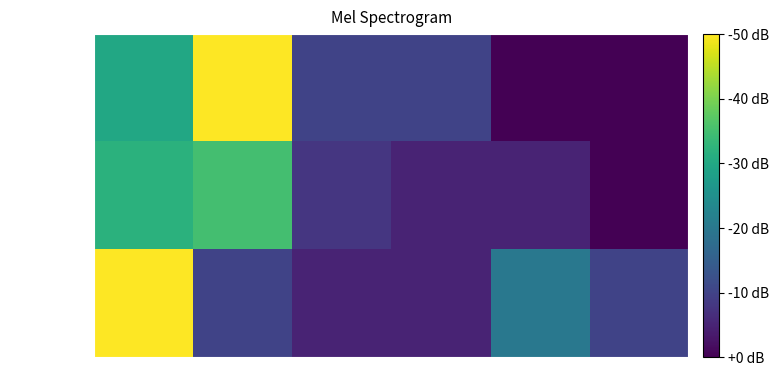

Reading left to right, transcribe all the data shown in this chart.

Conservador: papel=0.3	TIJOLO=0.5	HIBRIDOS=0.1	FOFs=0.1	DESENVOLVIMENTO=0.0	HOTELARIAS=0.0
MODERADO: papel=0.3	TIJOLO=0.3	HIBRIDOS=0.1	FOFs=0.1	DESENVOLVIMENTO=0.1	HOTELARIAS=0.0
AGRESSIVO: papel=0.5	TIJOLO=0.1	HIBRIDOS=0.1	FOFs=0.1	DESENVOLVIMENTO=0.2	HOTELARIAS=0.1